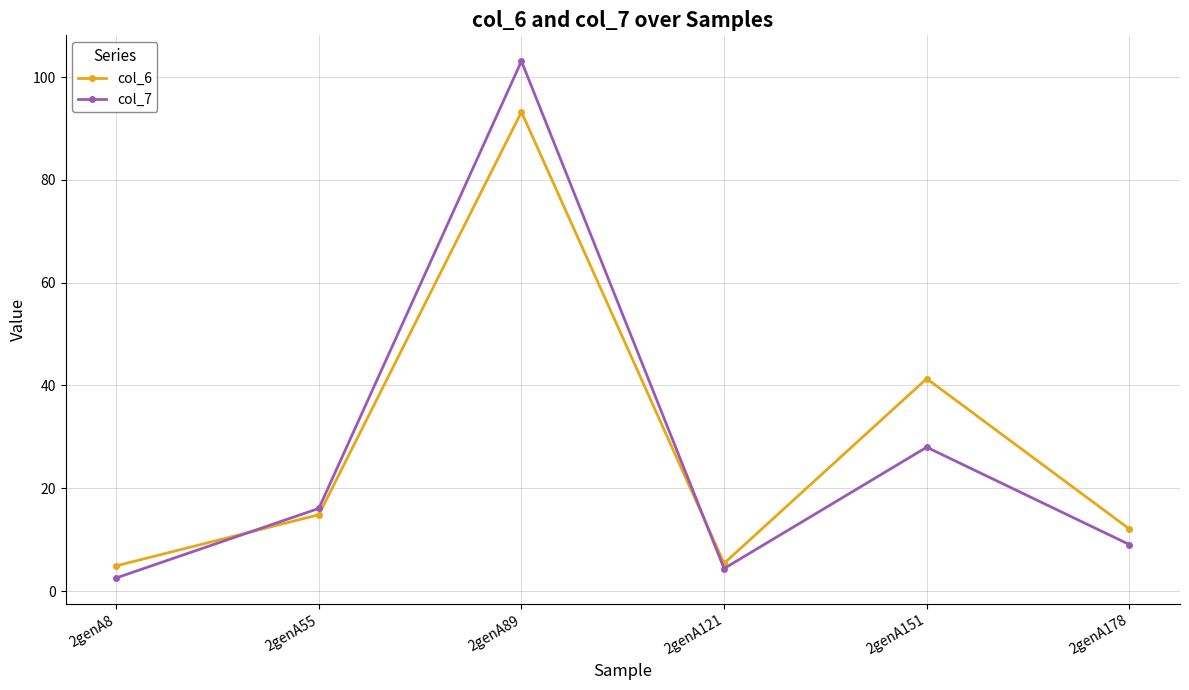

The value of col_6 at 2genA55 is 14.8. True or false?

True